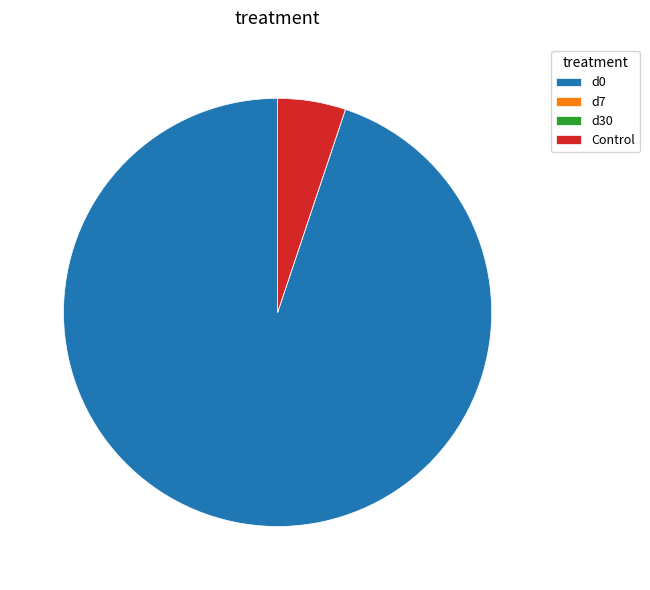

What is the largest slice in the pie chart?

d0